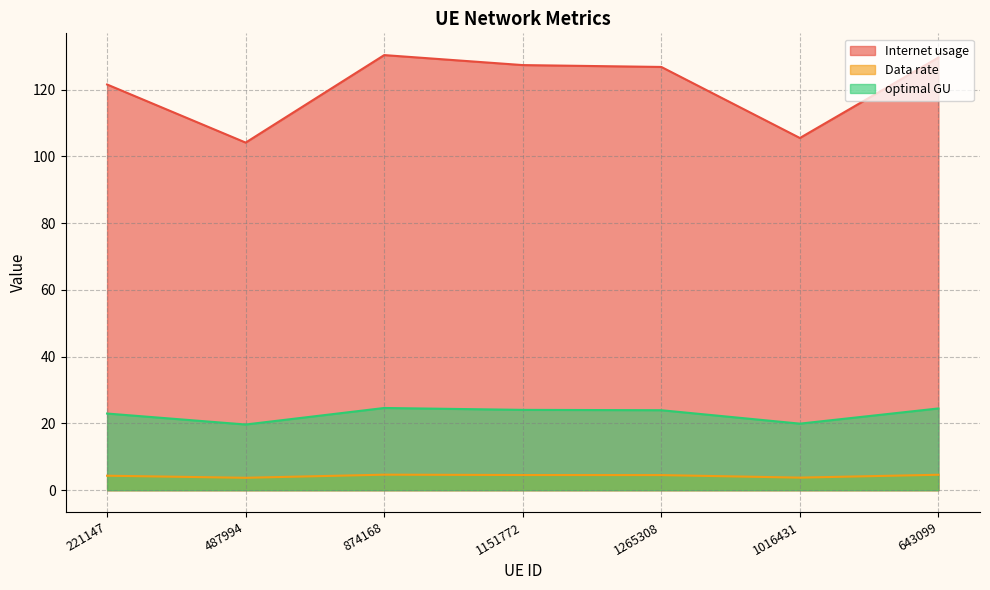

What is the difference between the Internet usage values at 1016431 and 487994?

1.4